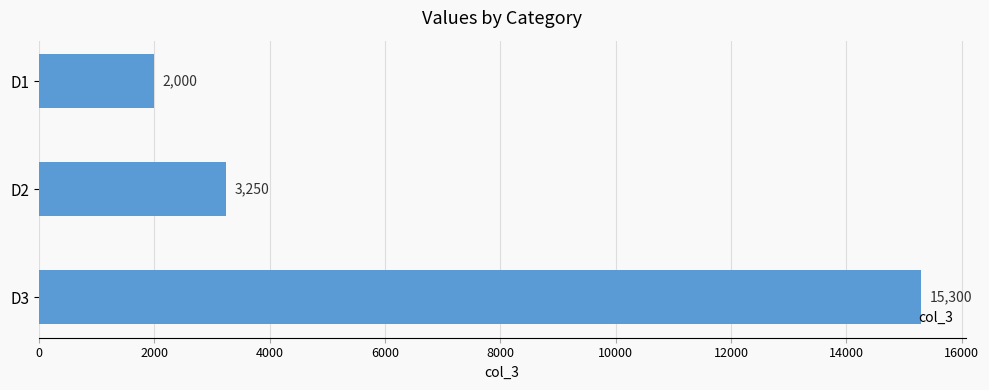

What is the average value?

6850